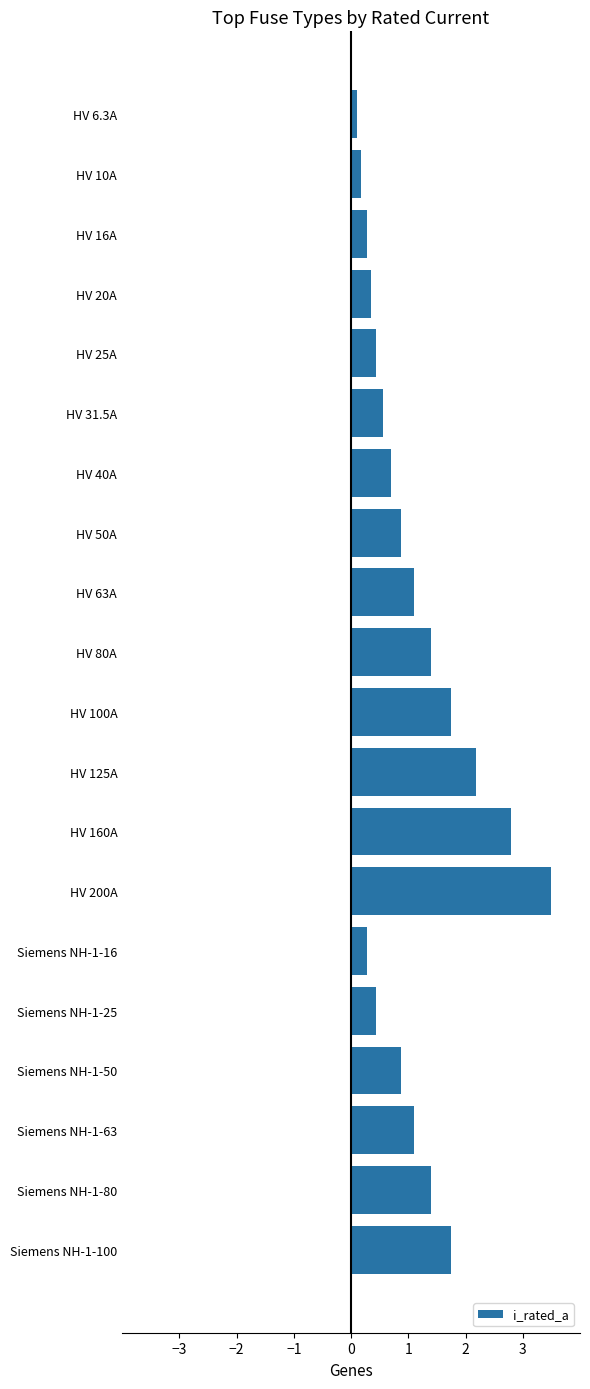

Which category has the highest value across all series?

HV 200A